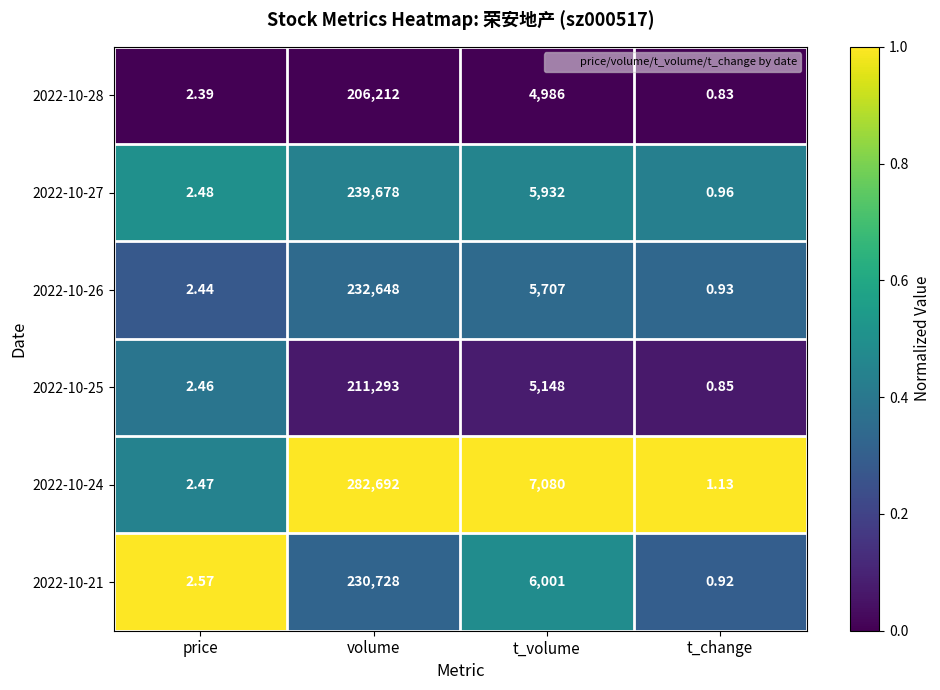

At how many categories does at least one series exceed 0?

4